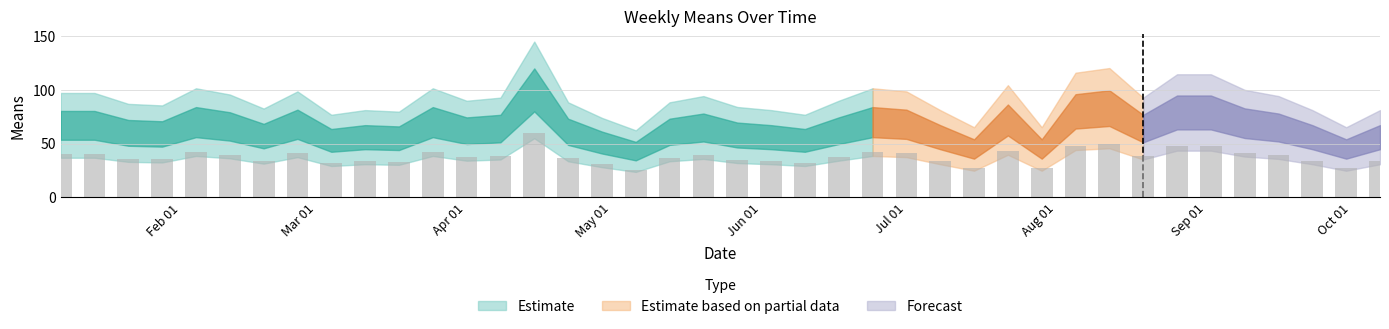

What is the smallest value displayed?

25.8